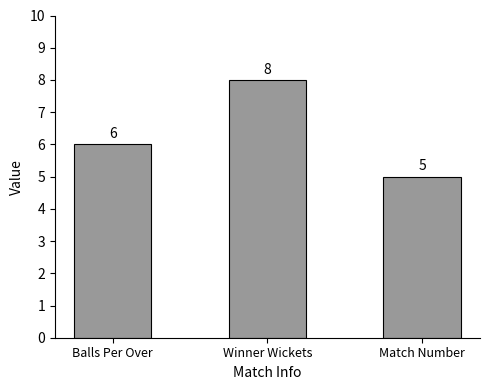

Reading left to right, transcribe all the data shown in this chart.

Balls Per Over=6	Winner Wickets=8	Match Number=5